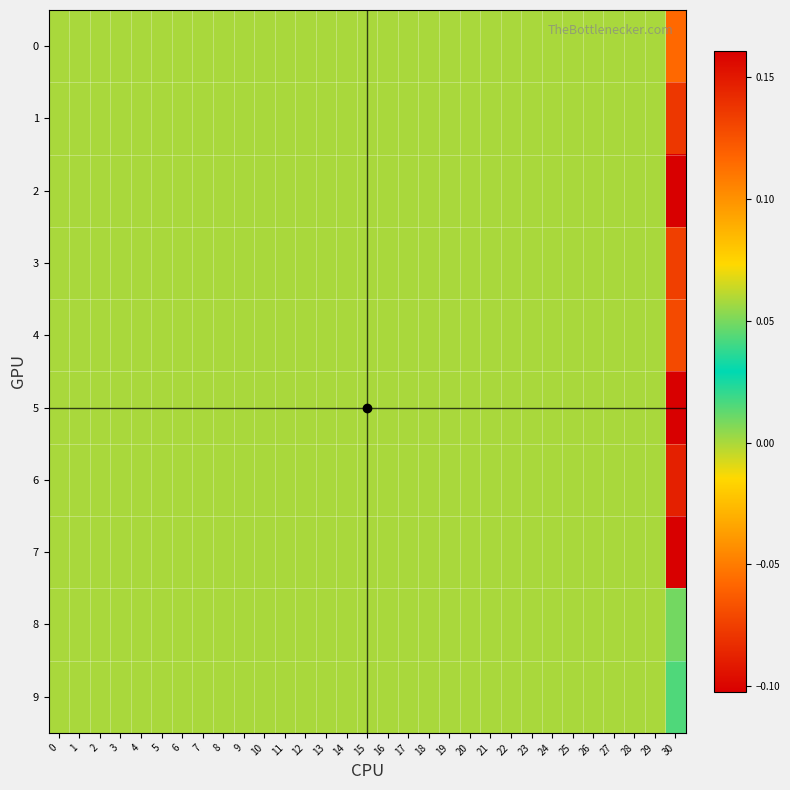

Rank the series at 12 from highest to lowest value.

0, 1, 2, 3, 4, 5, 6, 7, 8, 9